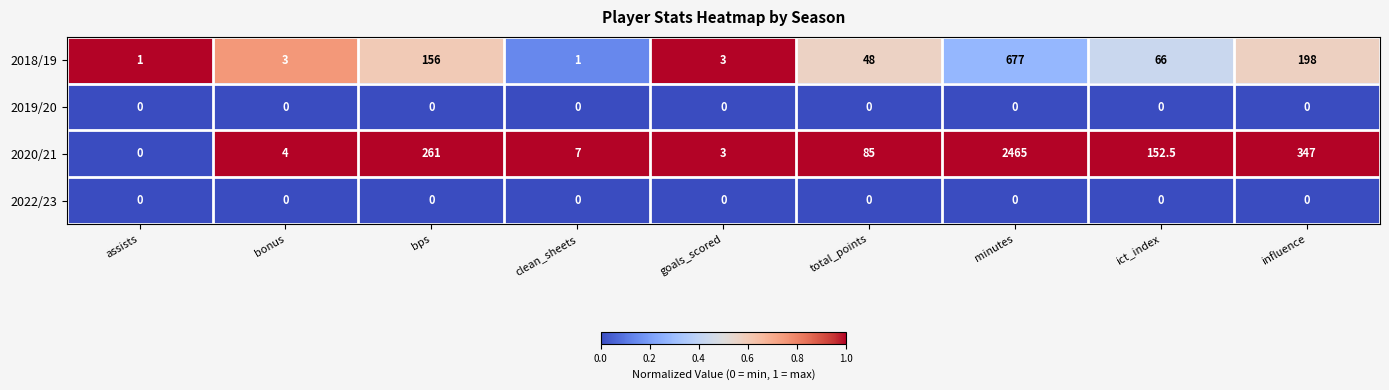

Is it true that 2018/19 equals 283.3 at influence?

False